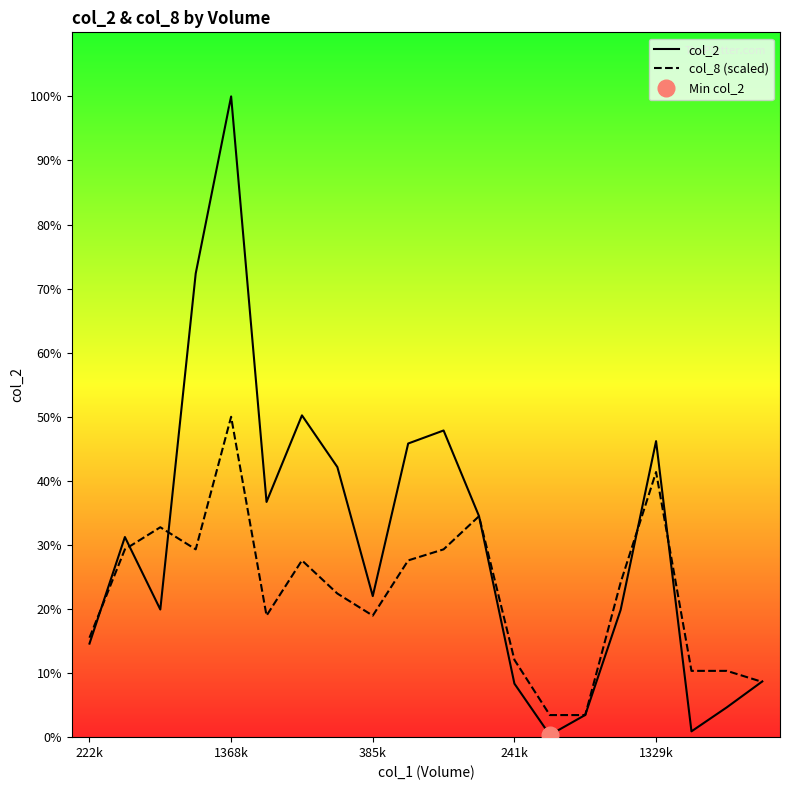

Does the chart have visible grid lines?

No